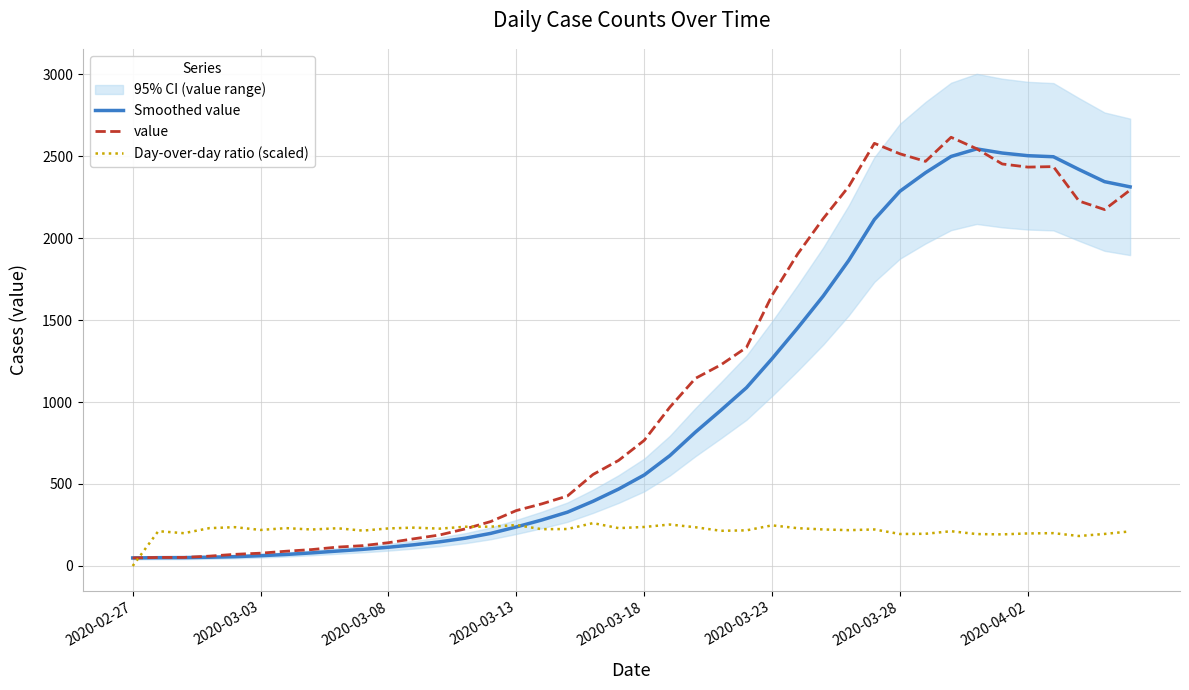

Which series has the largest total across all categories?

value